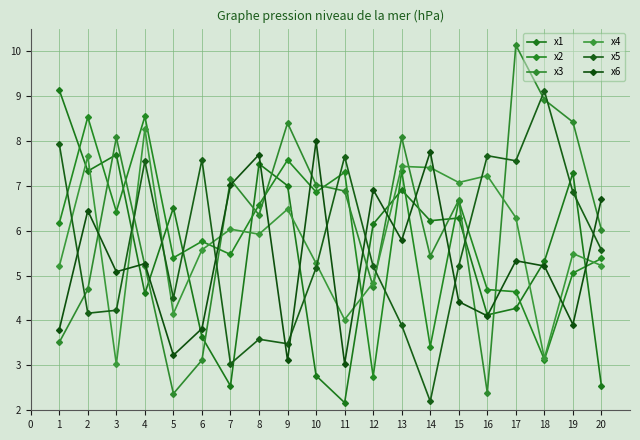

Does the chart display data point markers on the line(s)?

Yes